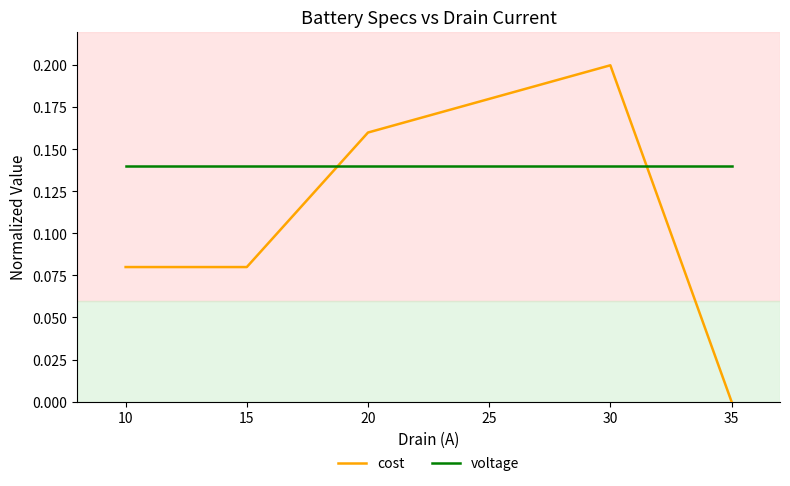

The value of cost at 20 is 0.1. True or false?

False